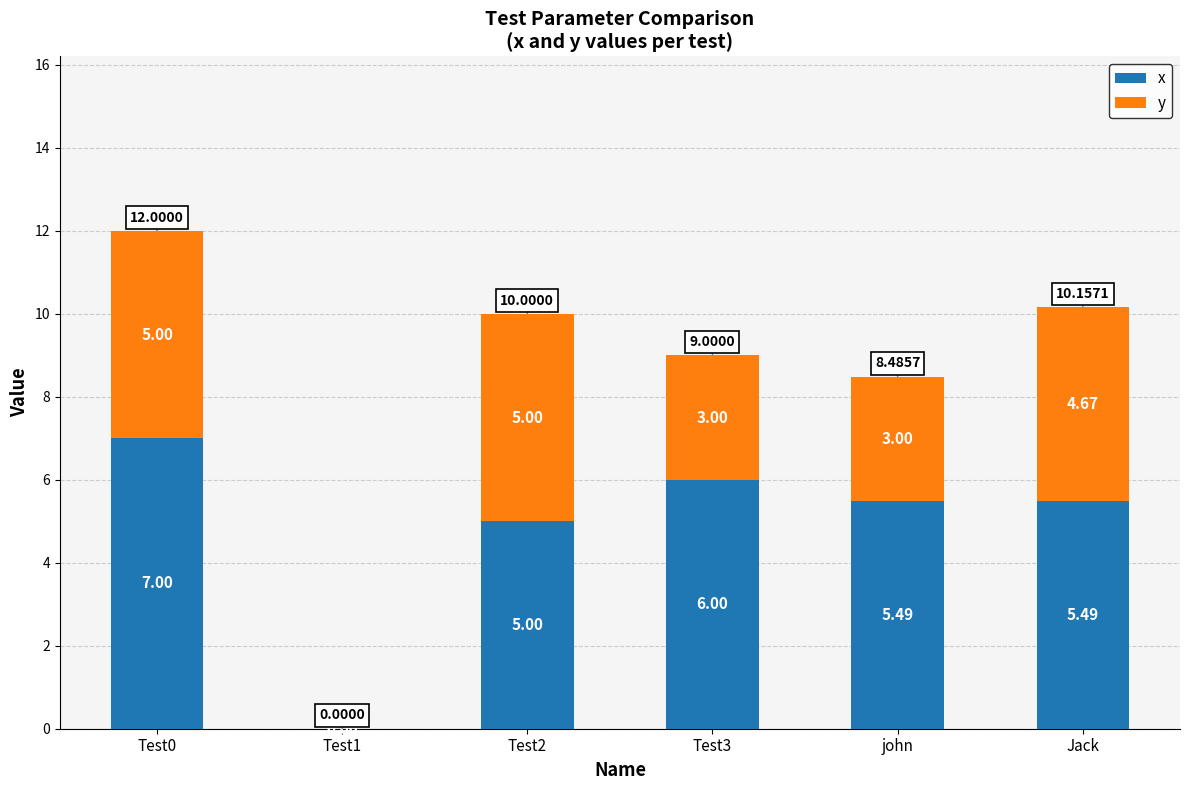

At which label does x first exceed 5?

Test0